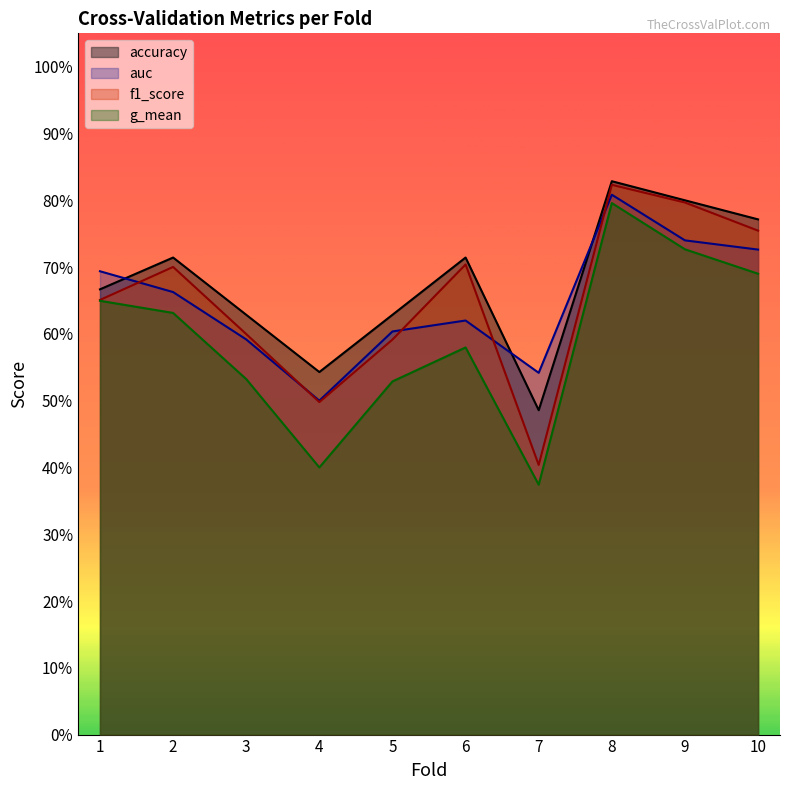

Is the value of auc at 4 greater than the value of accuracy at 7?

Yes